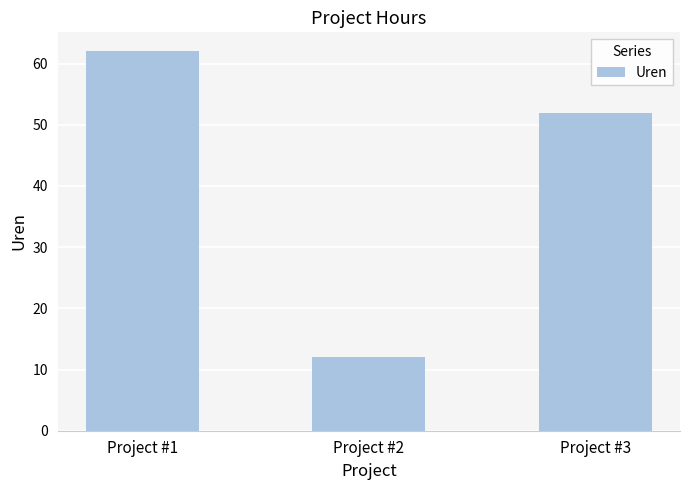

What is the minimum value shown in the chart?

12